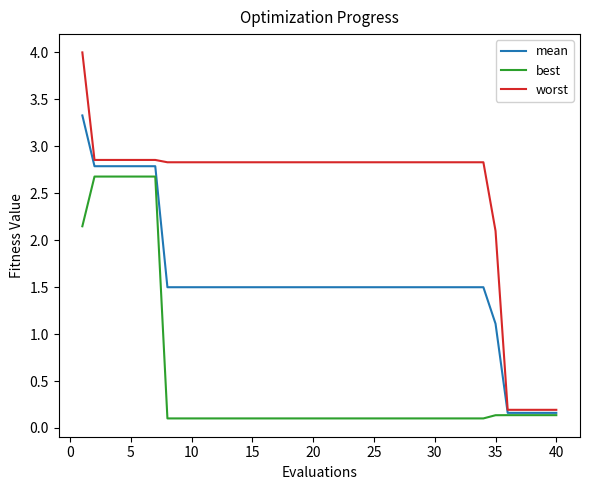

Which series has the largest total across all categories?

worst